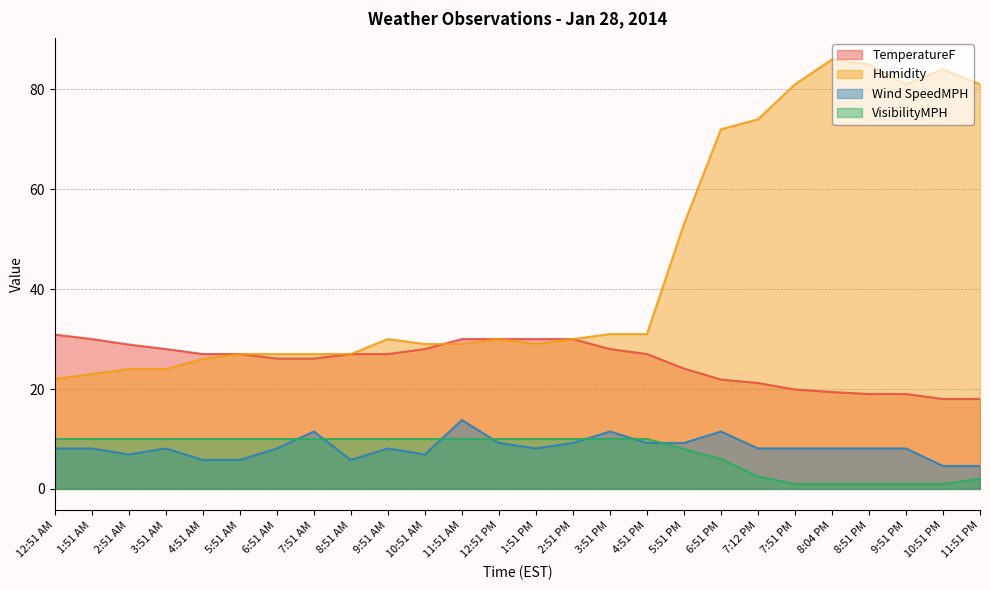

Reading left to right, what are all the values shown in this chart?

TemperatureF: 30.9	30.0	28.9	28.0	27.0	27.0	26.1	26.1	27.0	27.0	28.0	30.0	30.0	30.0	30.0	28.0	27.0	24.1	21.9	21.2	19.9	19.4	19.0	19.0	18.0	18.0
Humidity: 22.0	23.0	24.0	24.0	26.0	27.0	27.0	27.0	27.0	30.0	29.0	29.0	30.0	29.0	30.0	31.0	31.0	53.0	72.0	74.0	81.0	86.0	85.0	81.0	84.0	81.0
Wind SpeedMPH: 8.1	8.1	6.9	8.1	5.8	5.8	8.1	11.5	5.8	8.1	6.9	13.8	9.2	8.1	9.2	11.5	9.2	9.2	11.5	8.1	8.1	8.1	8.1	8.1	4.6	4.6
VisibilityMPH: 10.0	10.0	10.0	10.0	10.0	10.0	10.0	10.0	10.0	10.0	10.0	10.0	10.0	10.0	10.0	10.0	10.0	8.0	6.0	2.5	1.0	1.0	1.0	1.0	1.0	2.0